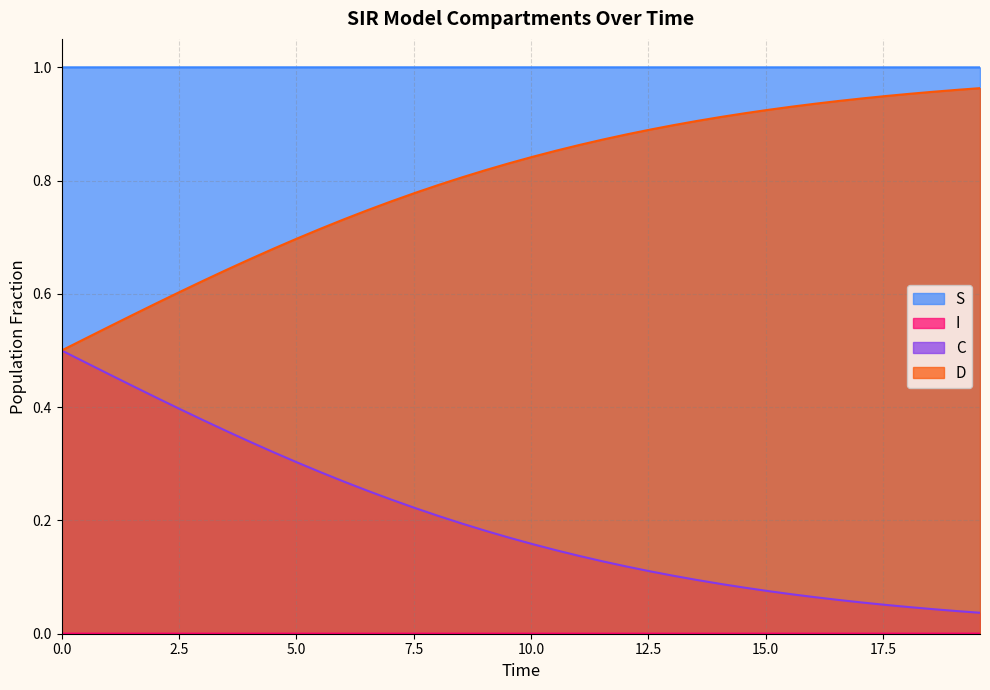

Which series has the largest total across all categories?

S